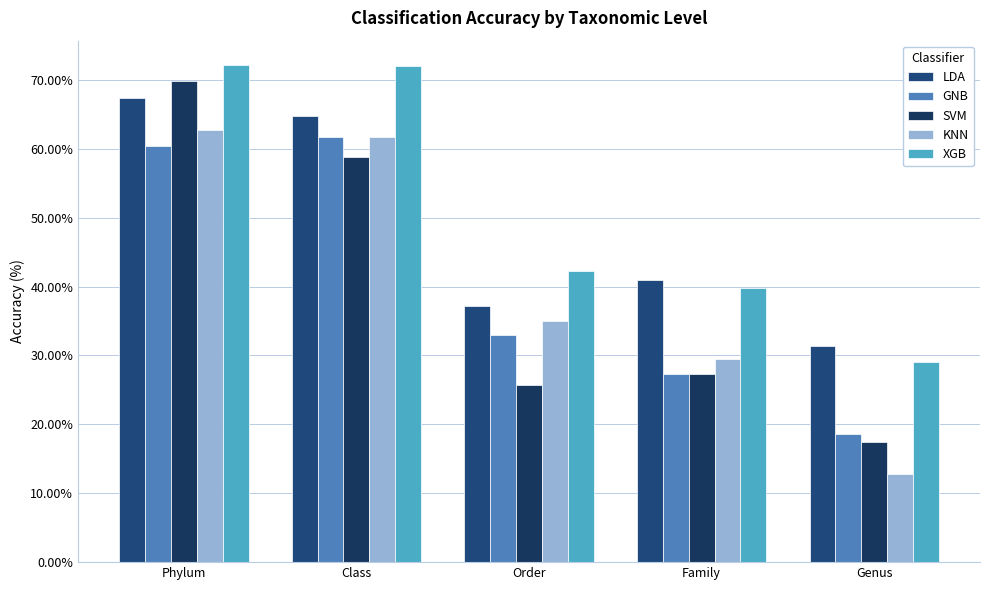

Which series changed the most between Class and Order?

SVM